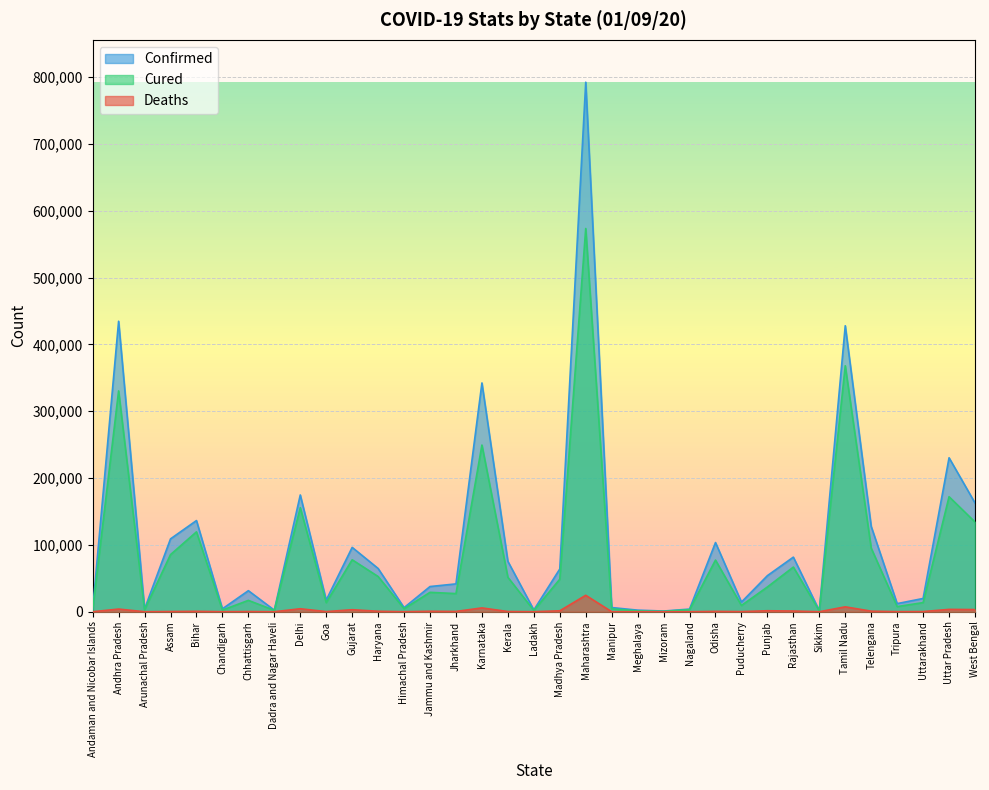

The Cured series shows 3651 at Chandigarh. True or false?

False